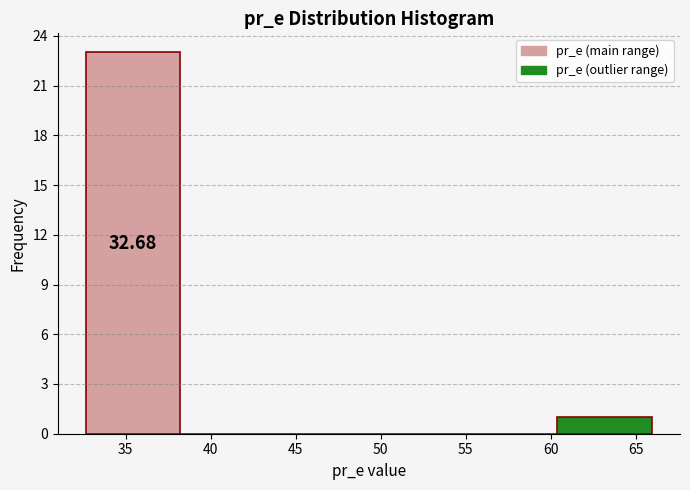

Over which range of the x-axis is the bar tallest?

32.5 to 38.0